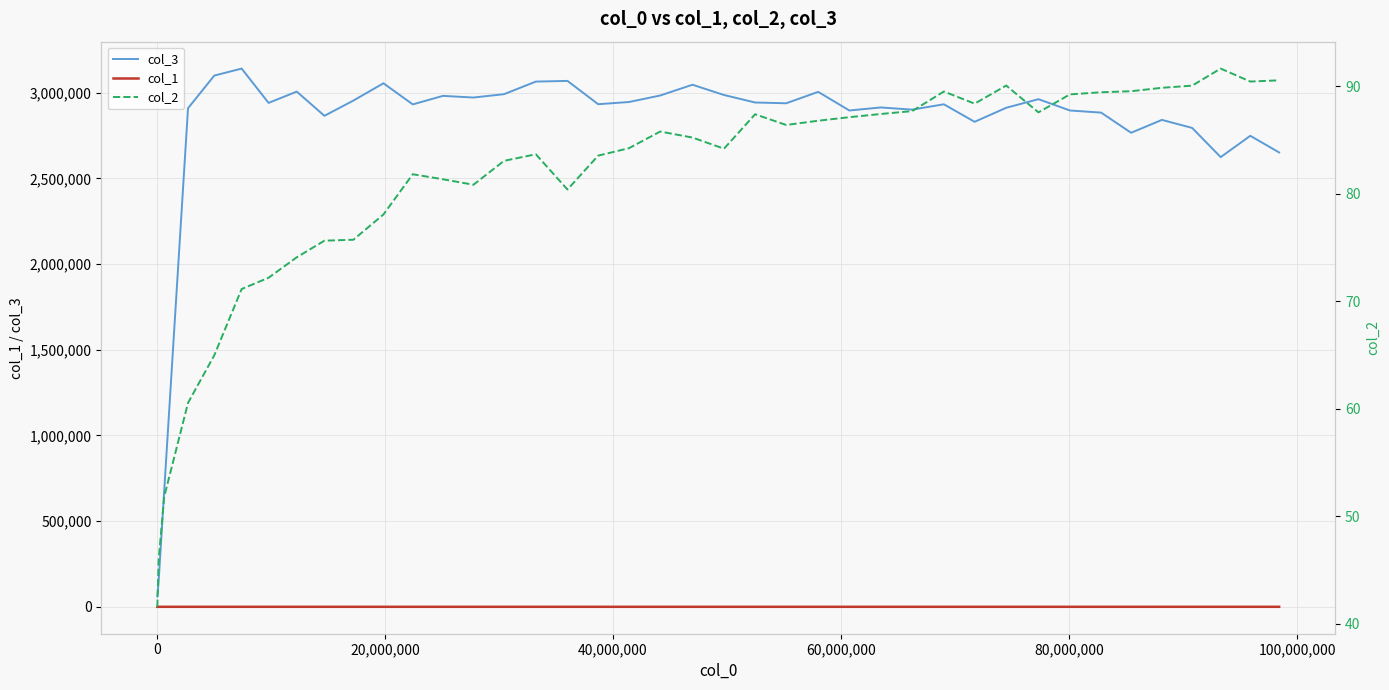

What is the highest value of the col_3 series?

3141297.3